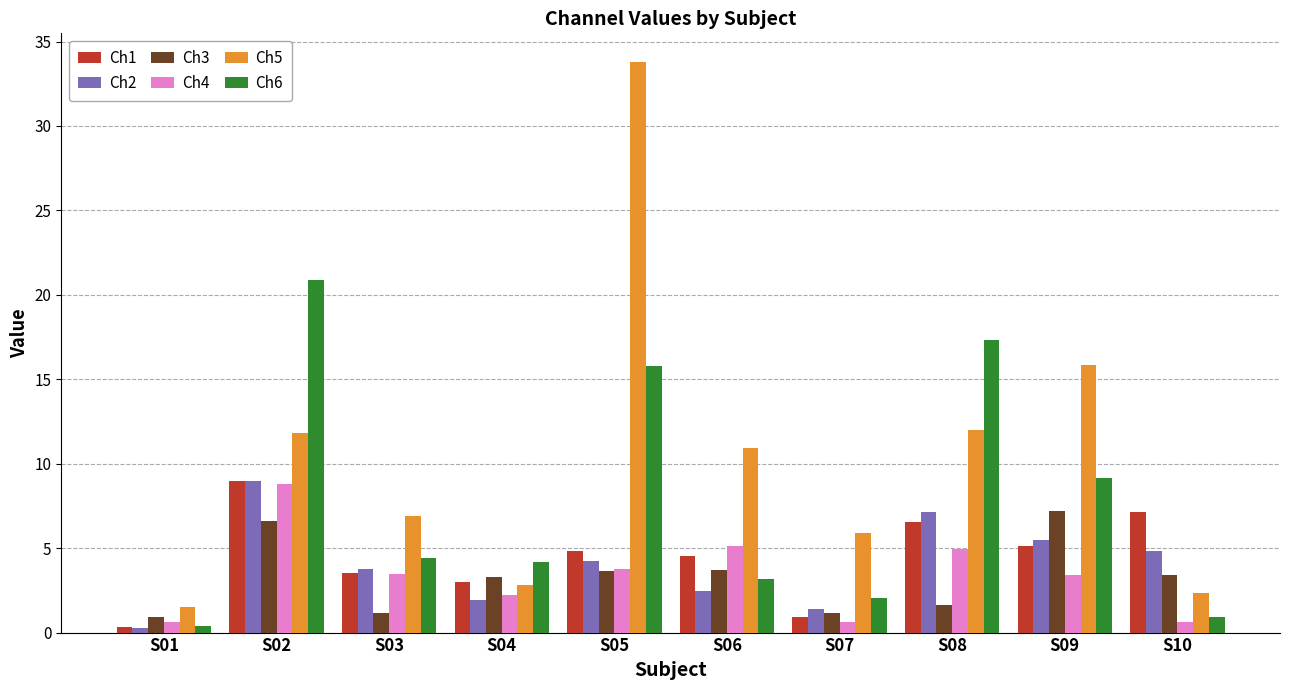

What is the value of the Ch1 bar at the 10th from the left?

7.1